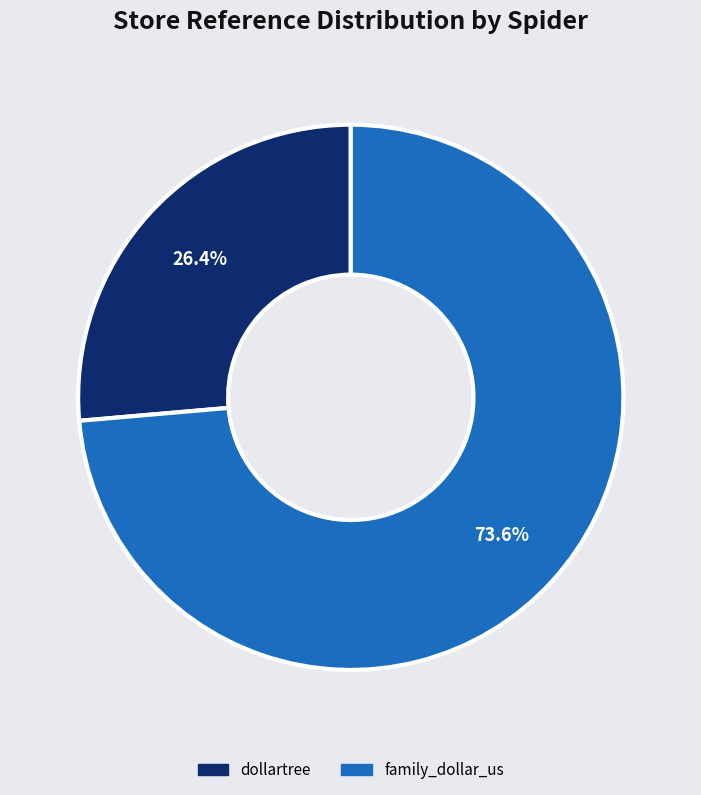

Combined, do family_dollar_us and dollartree account for over 50%?

Yes